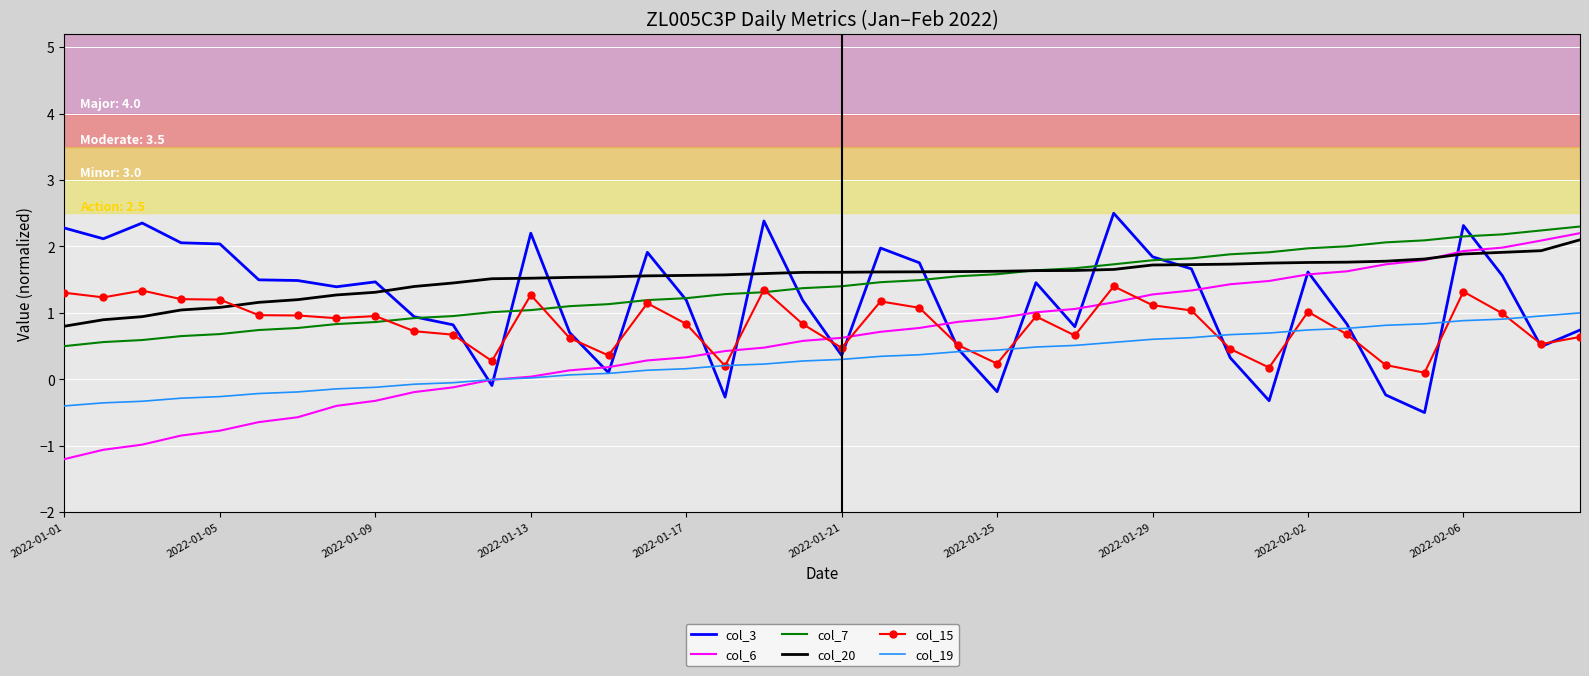

How many categories are shown in the chart?

40